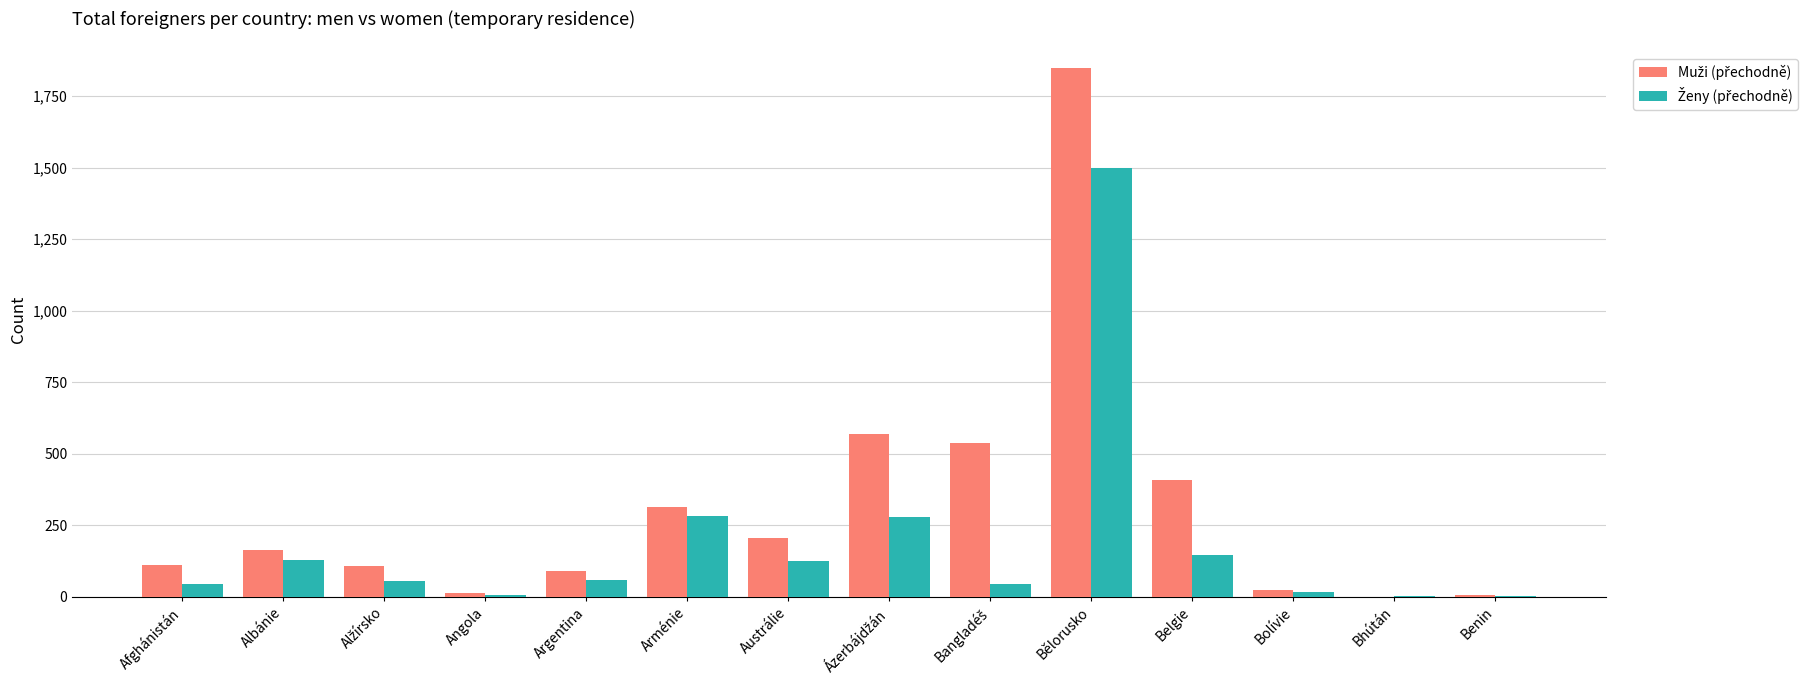

At which category is the sum across all series the highest?

Bělorusko